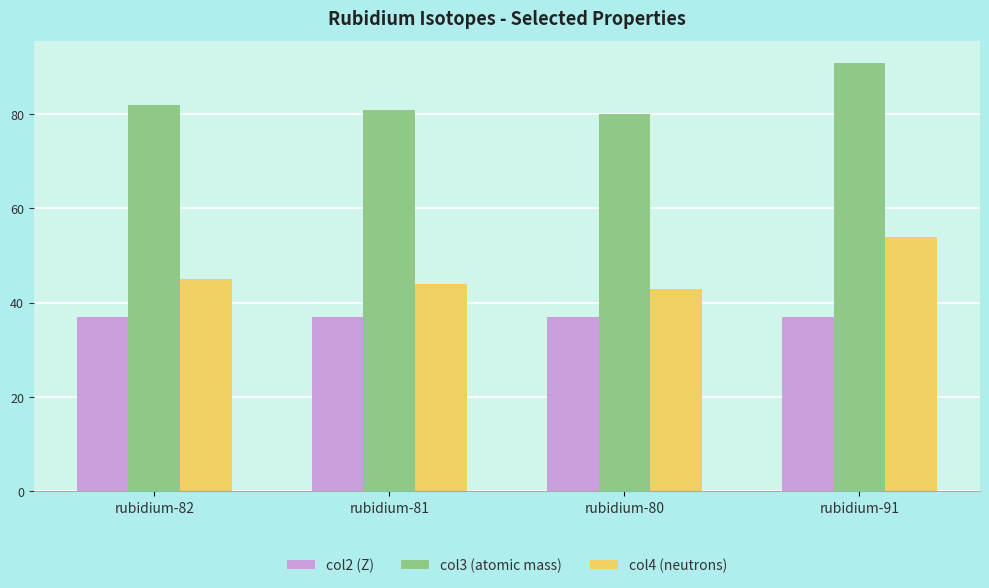

Rank the series by their maximum value, from highest to lowest.

col3 (atomic mass), col4 (neutrons), col2 (Z)